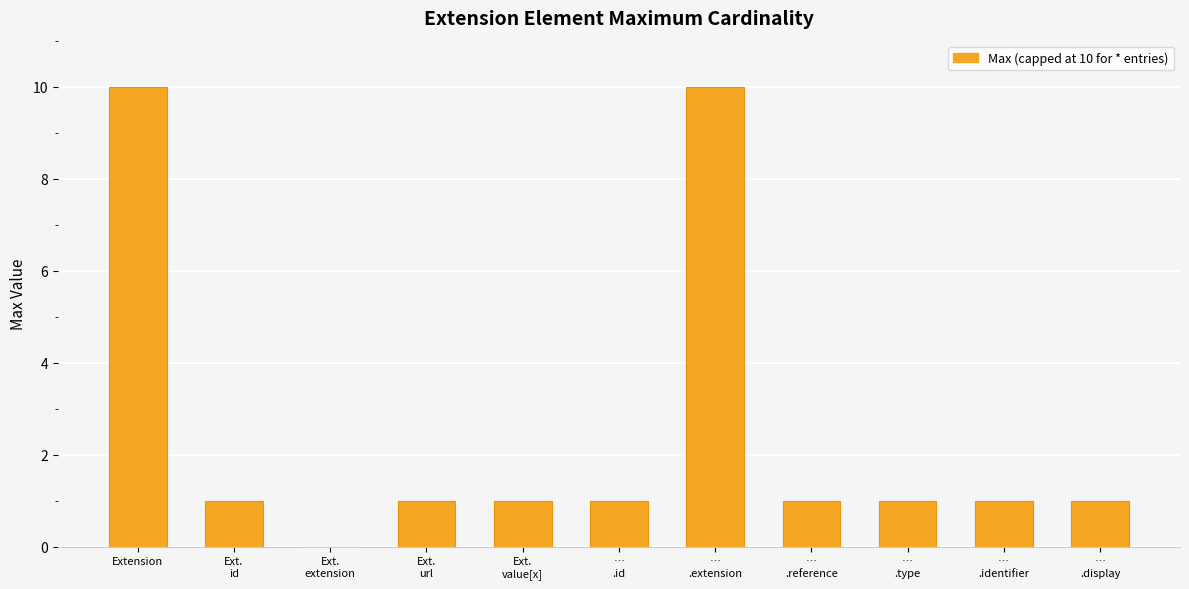

What is the sum of all values?

28